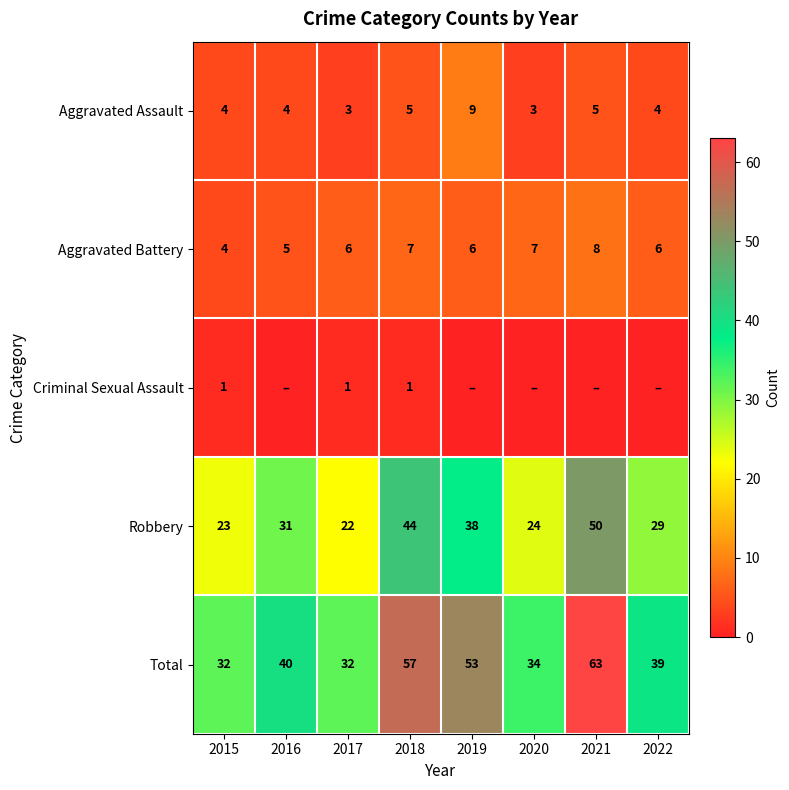

How many values in the Aggravated Battery series are below 6?

2